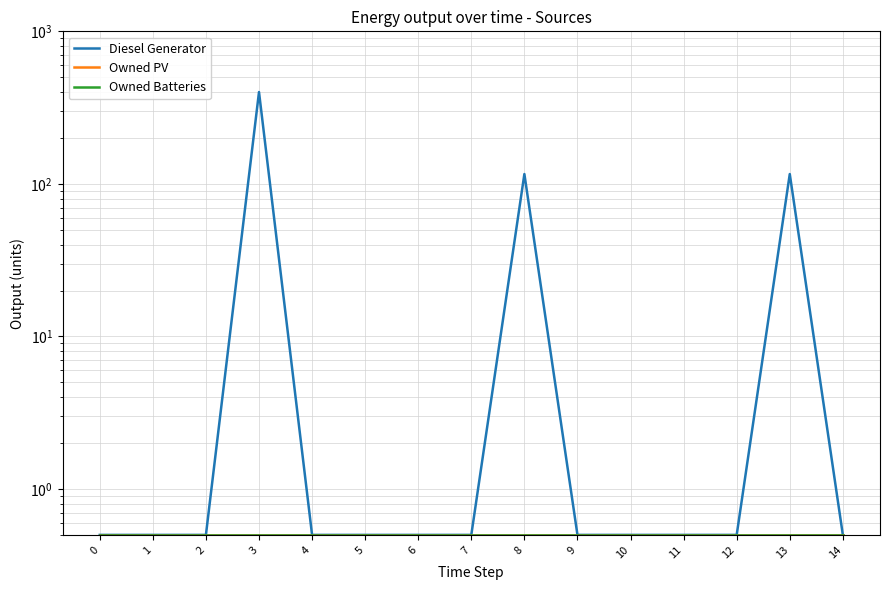

Rank the categories by Owned PV value from highest to lowest.

0, 1, 2, 3, 4, 5, 6, 7, 8, 9, 10, 11, 12, 13, 14